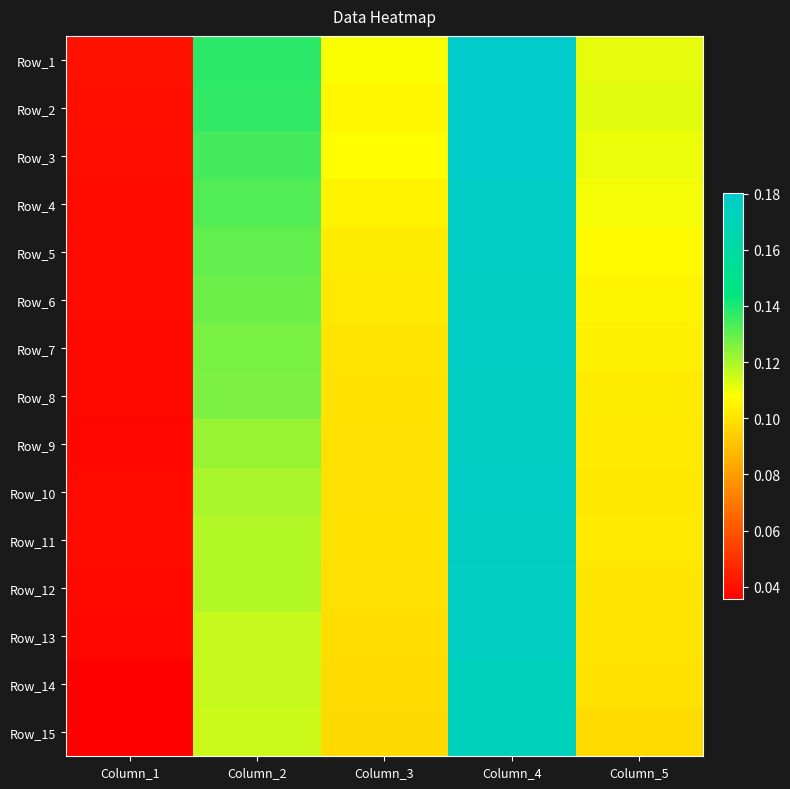

Rank the series at Column_3 from highest to lowest value.

Row_1, Row_3, Row_2, Row_4, Row_5, Row_6, Row_7, Row_8, Row_11, Row_9, Row_10, Row_12, Row_13, Row_14, Row_15